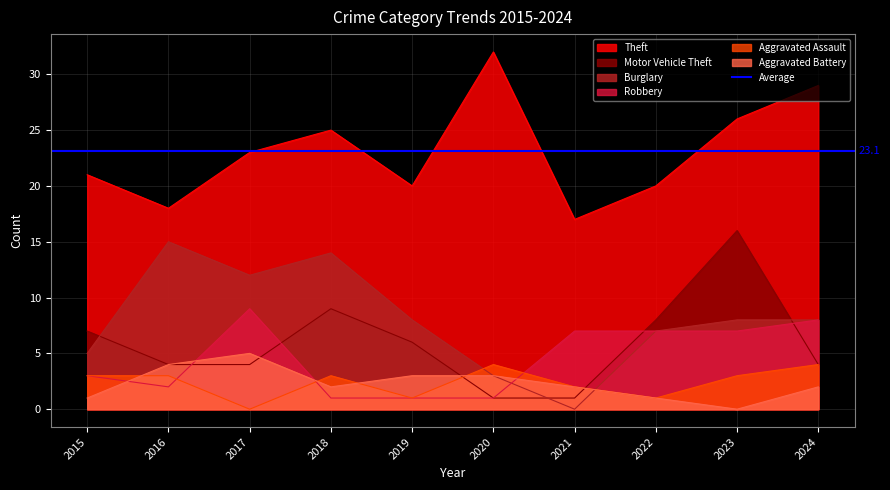

Between which two adjacent categories do Aggravated Battery and Aggravated Assault first intersect?

2015 and 2016